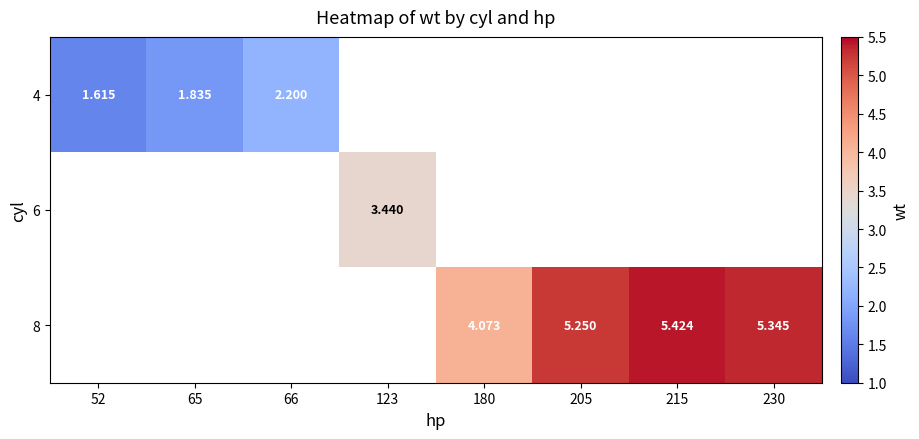

How many categories are shown in the chart?

8